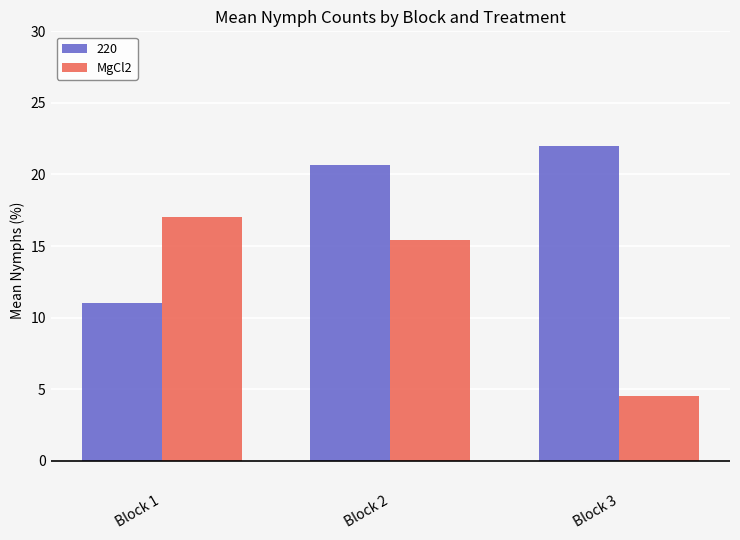

True or false: MgCl2 has a value of 17.0 at Block 1.

True